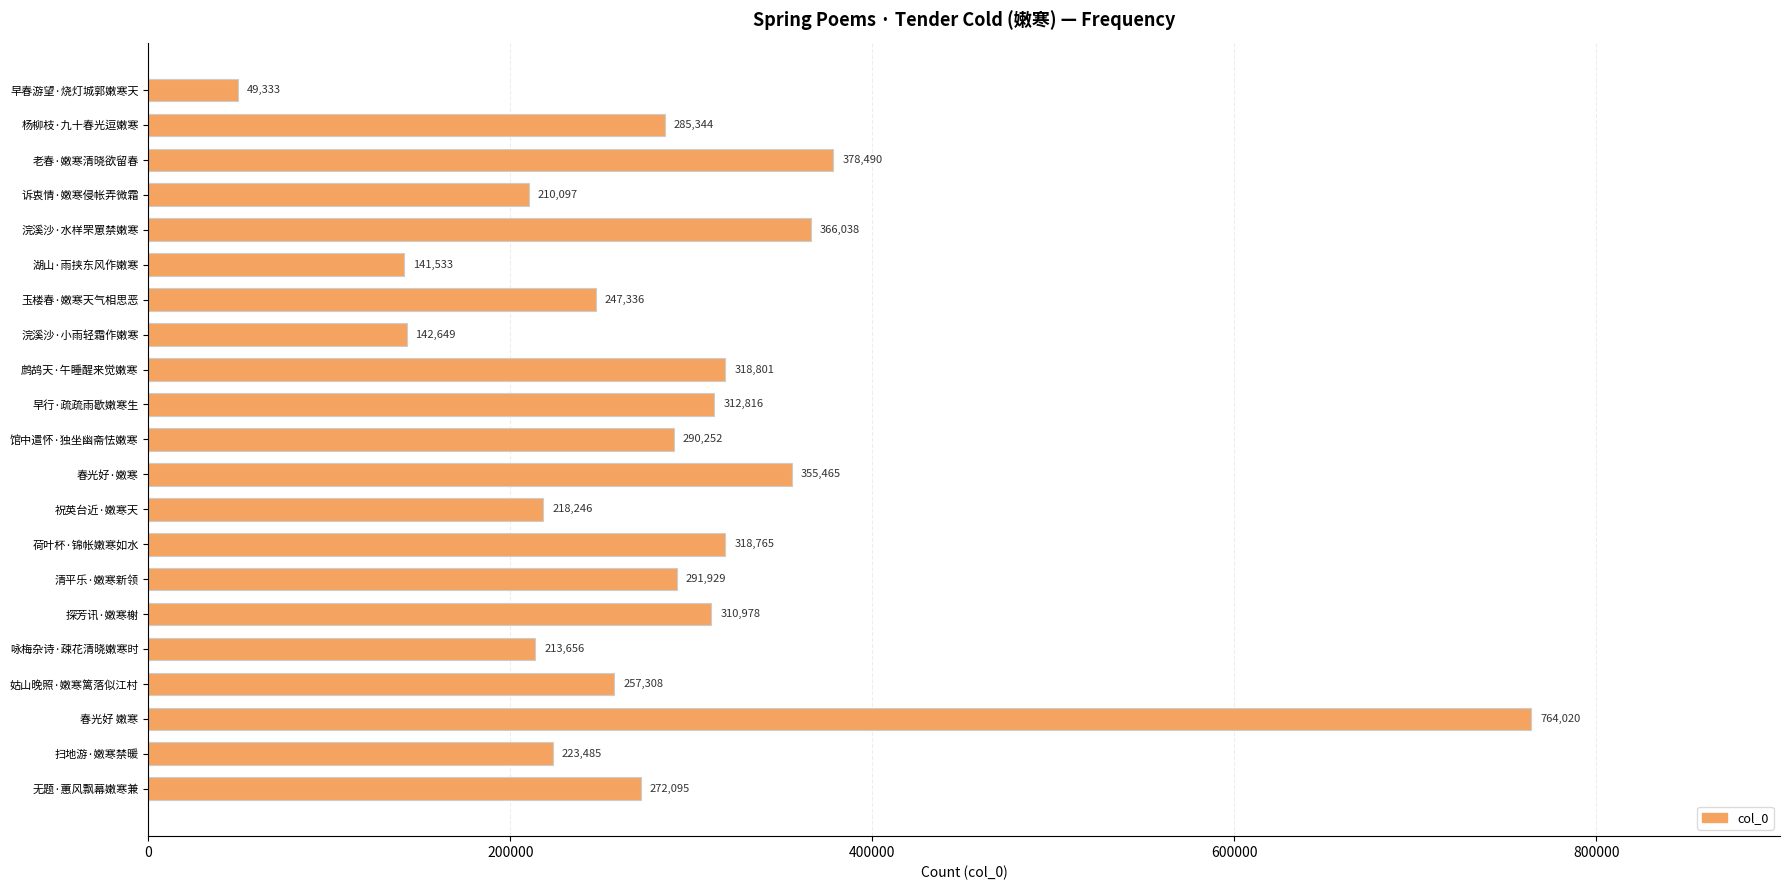

Approximately how many times larger is the value at 浣溪沙·小雨轻霜作嫩寒 compared to 鹧鸪天·午睡醒来觉嫩寒?

0.4